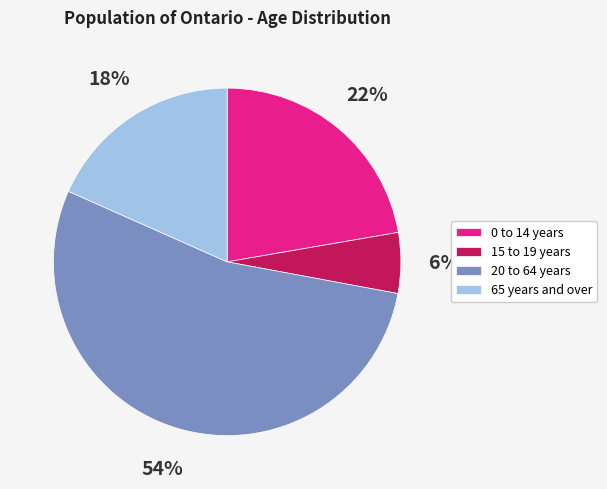

Does 65 years and over account for over 50% of the chart?

No